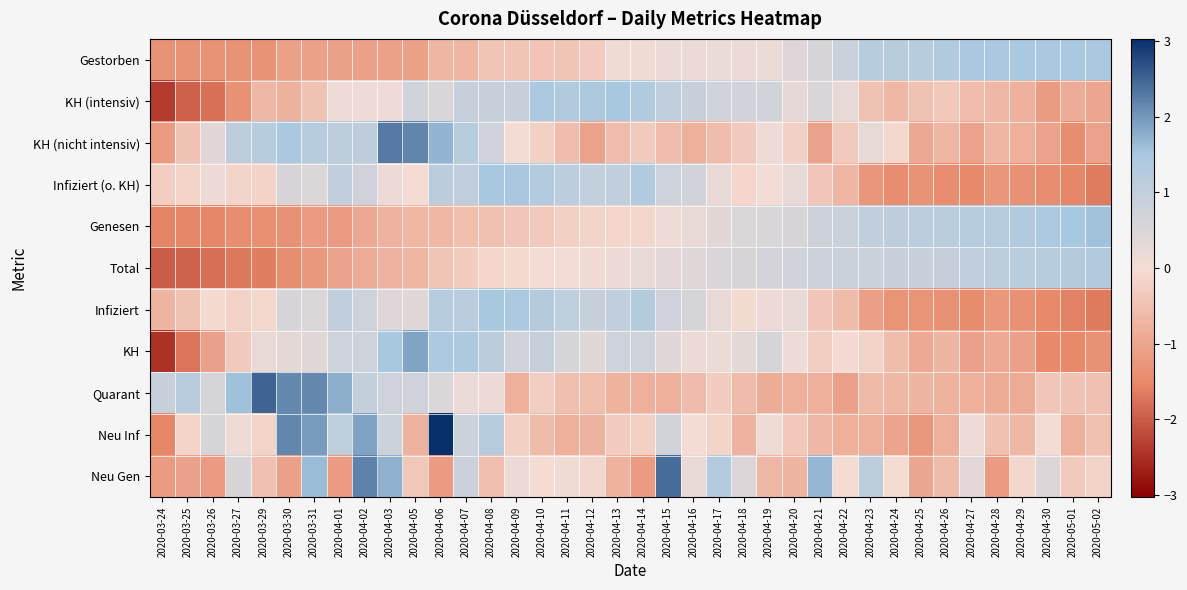

Which has a higher value, 2020-04-19 or 2020-03-30?

2020-04-19